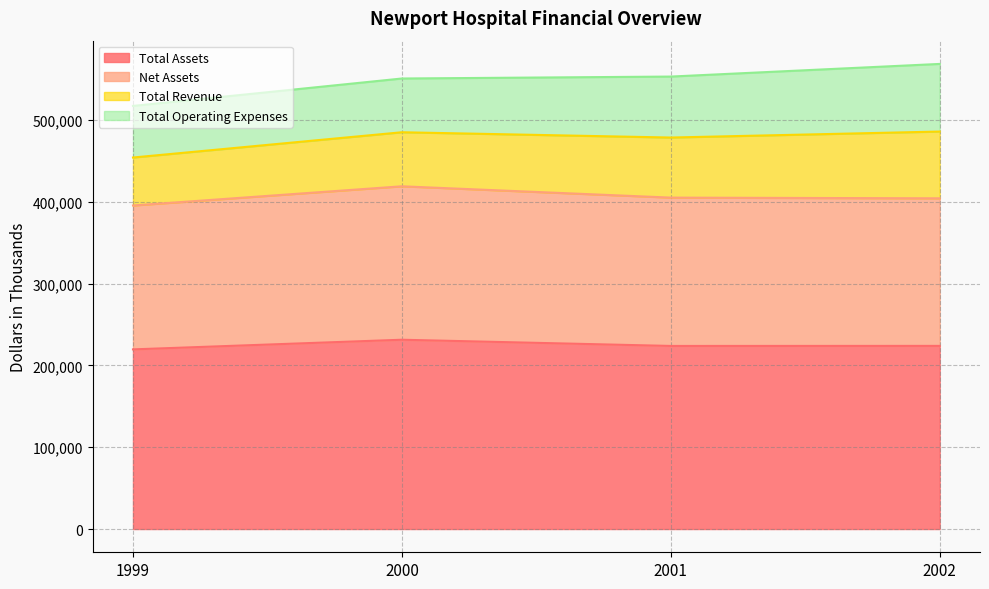

True or false: Total Assets and Net Assets cross at least once.

False